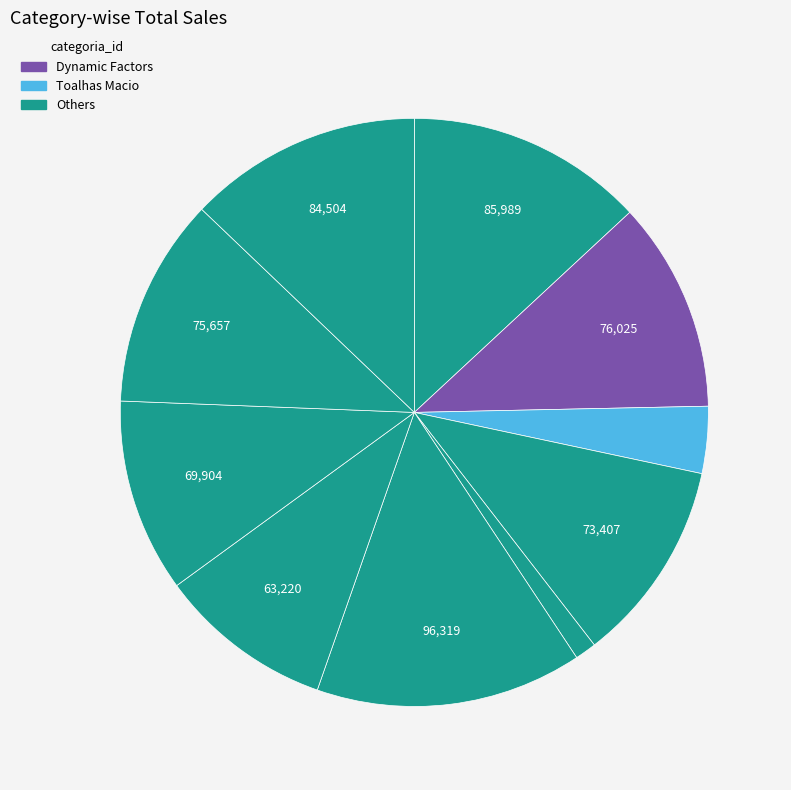

How many slices are in this pie chart?

10